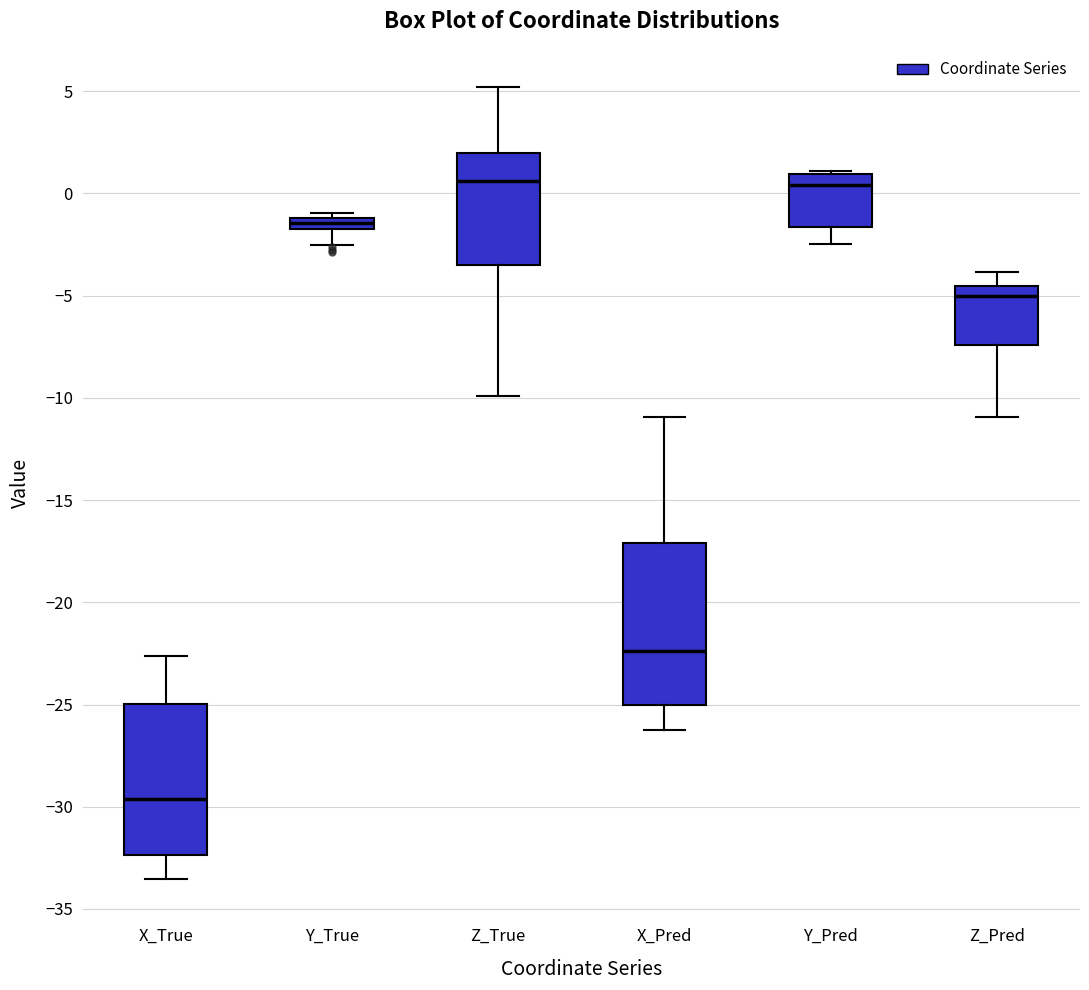

Where does the upper whisker of the box for Z_True end on the y-axis? The values are not printed on the chart, so give them approximately, as read against the axis.

5.0